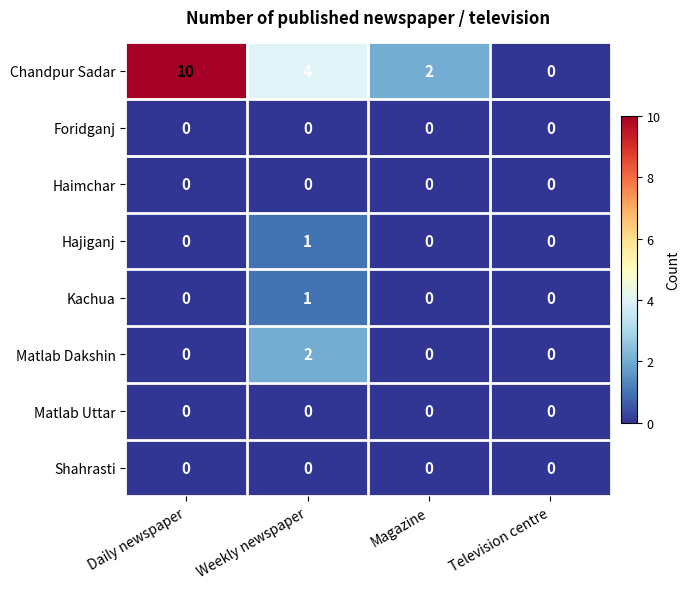

What is the greatest value displayed?

10